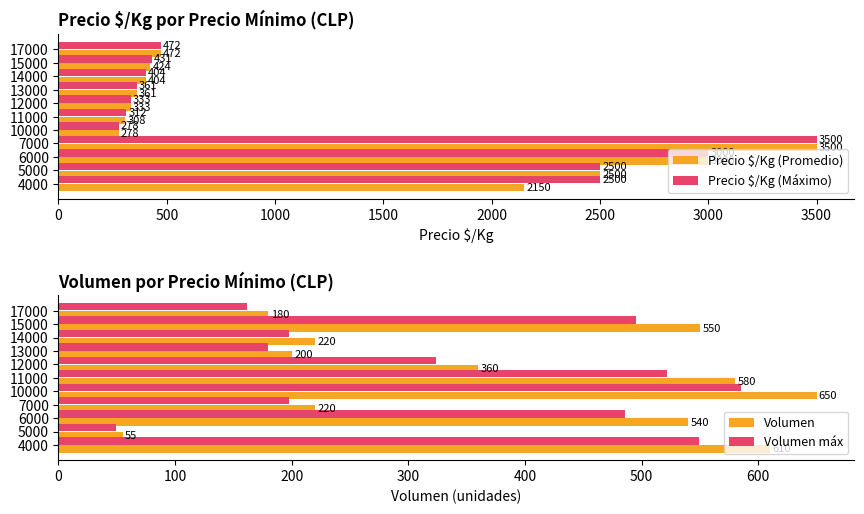

At which label does Precio $/Kg (Promedio) reach its peak?

7000